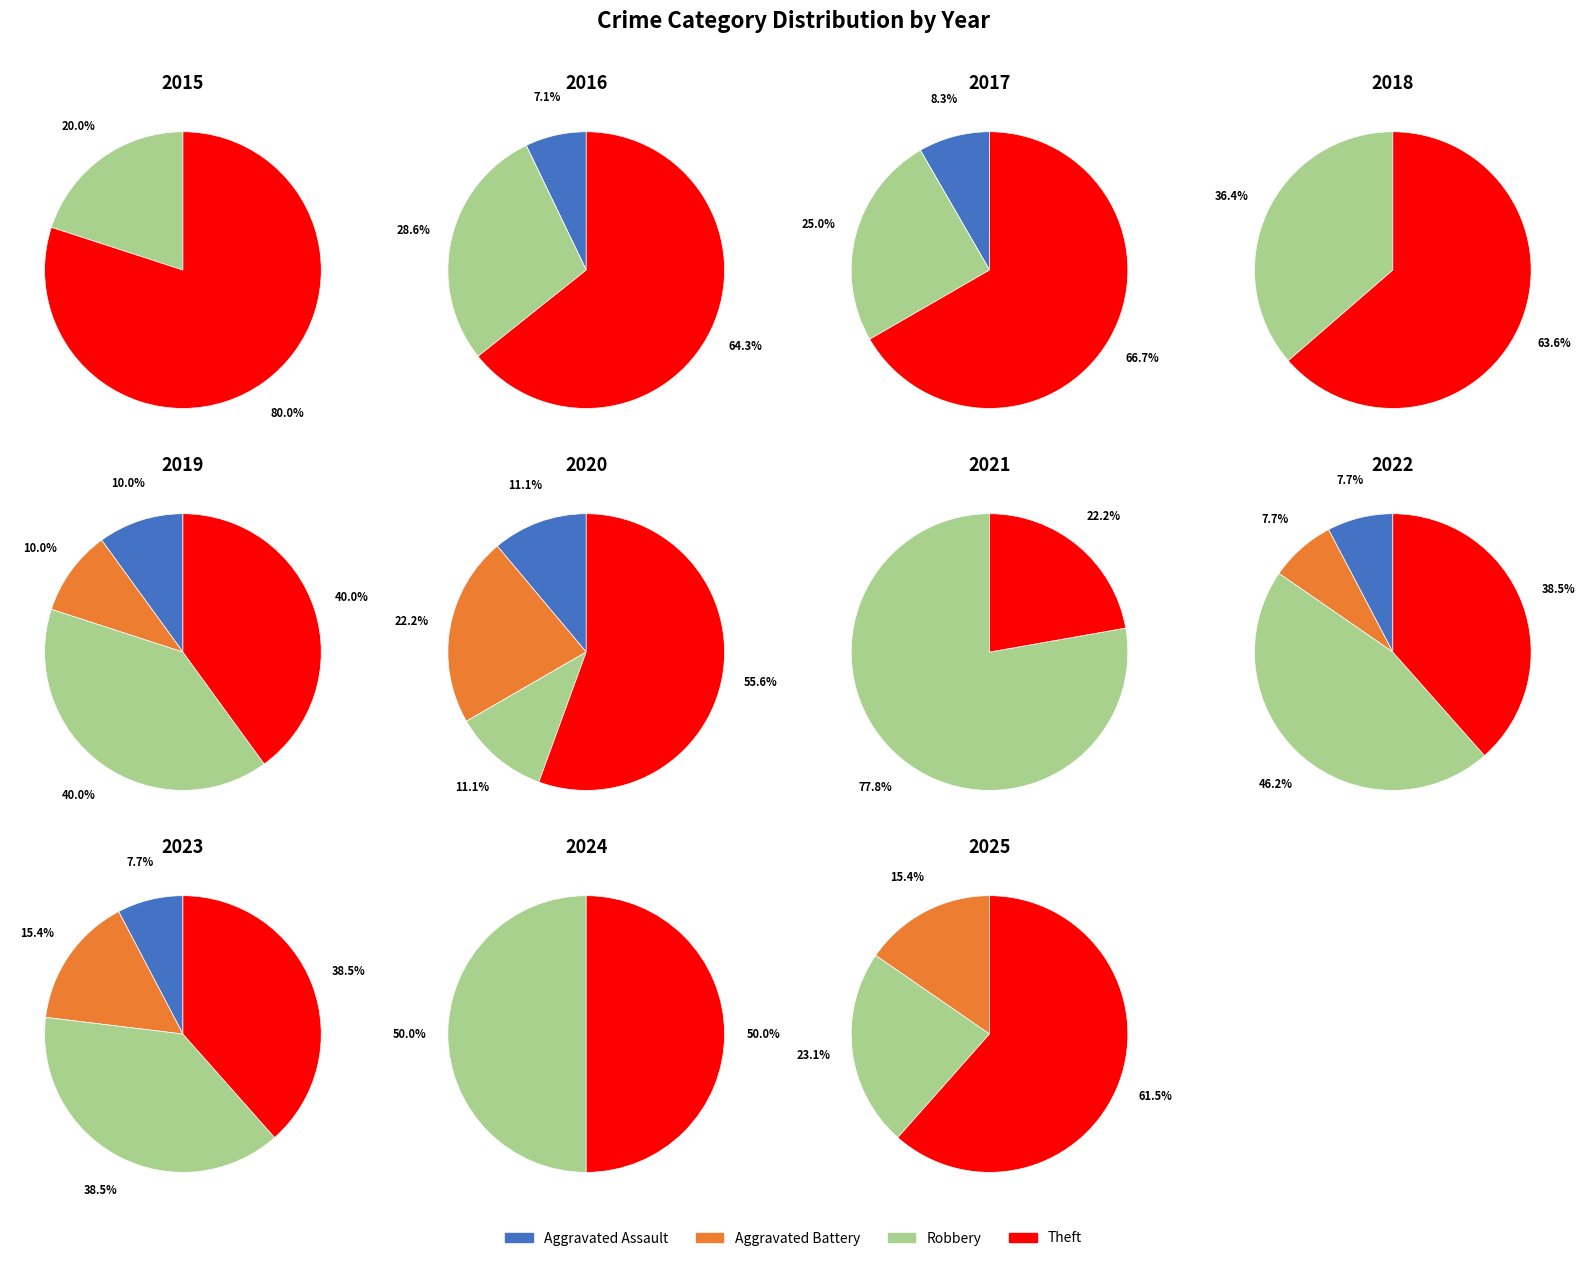

Is it true that Aggravated Assault is 1% of the pie?

False